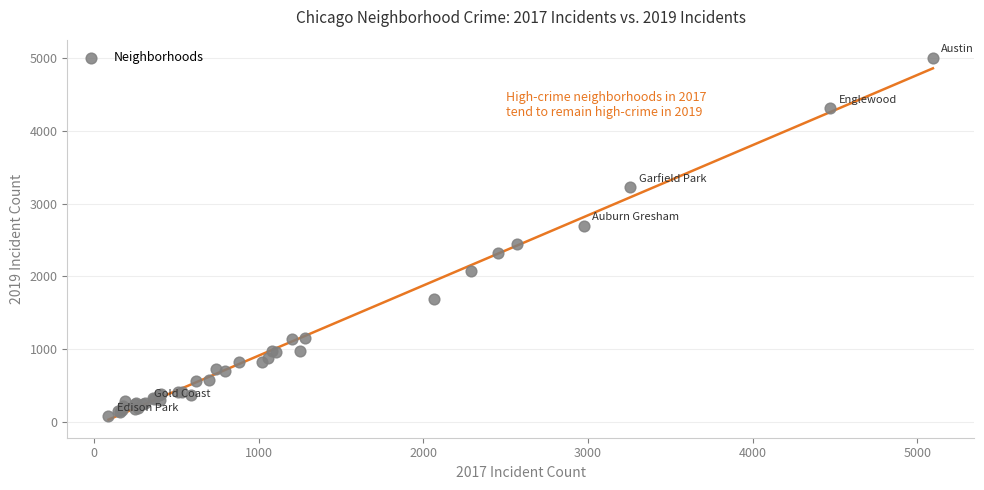

What Y value in the scatter plot is closest to 2542?

2441